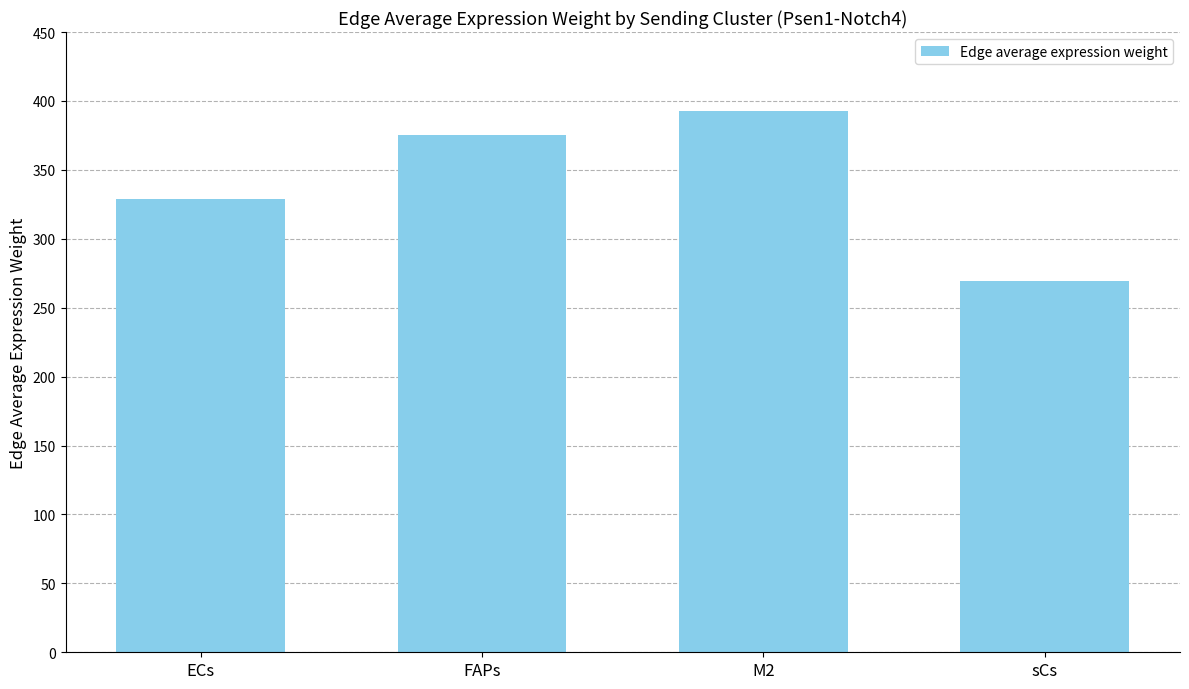

What is the label of the 3rd bar from the left?

M2